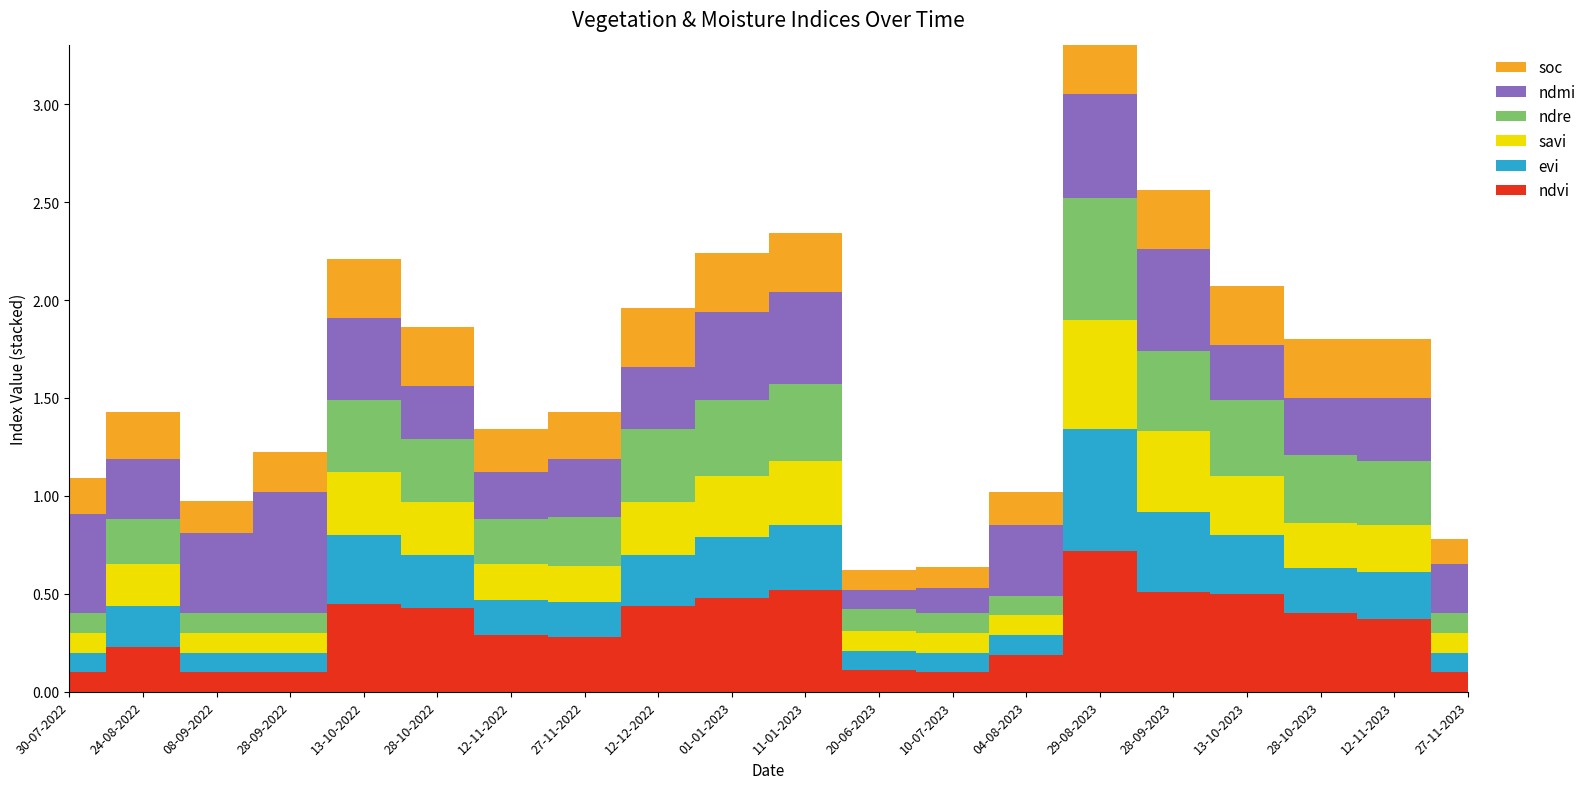

List the series in order of their peak value, lowest first.

soc, savi, evi, ndre, ndmi, ndvi